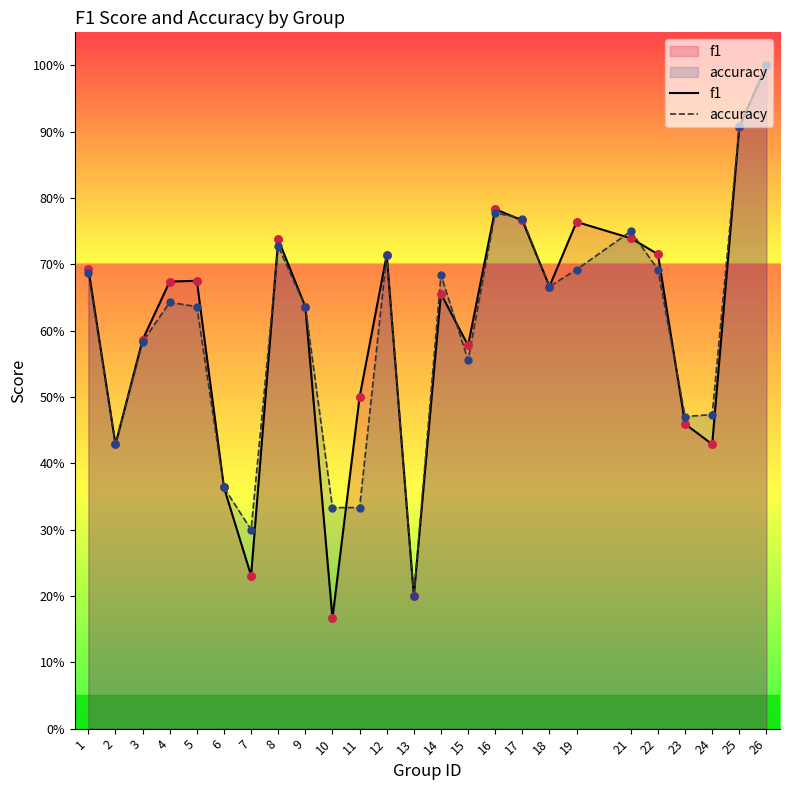

Is the value of f1 at 6 greater than the value of accuracy at 16?

No